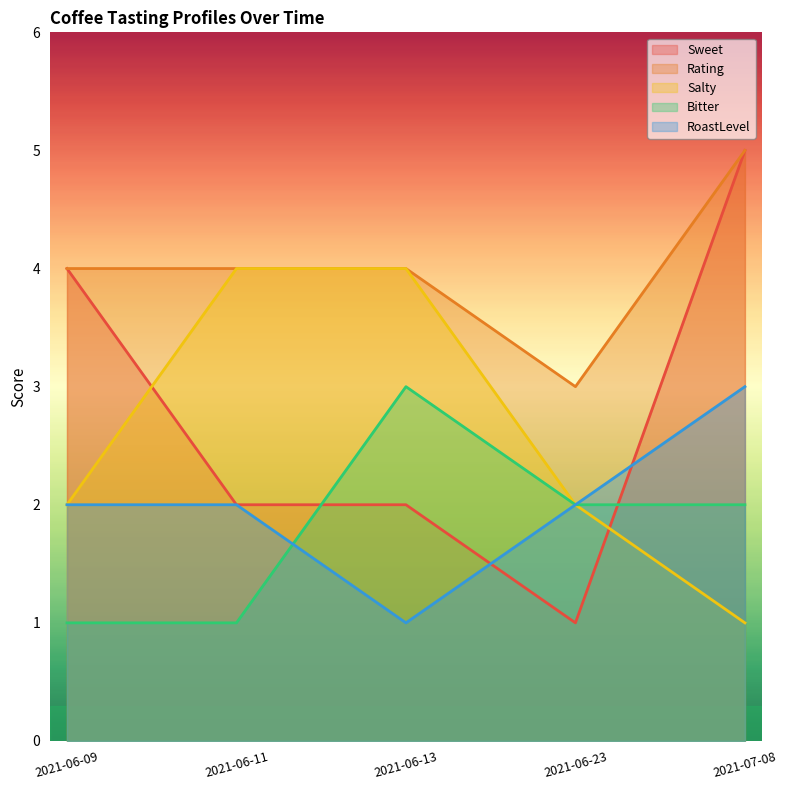

At which category is the sum across all series the highest?

2021-07-08